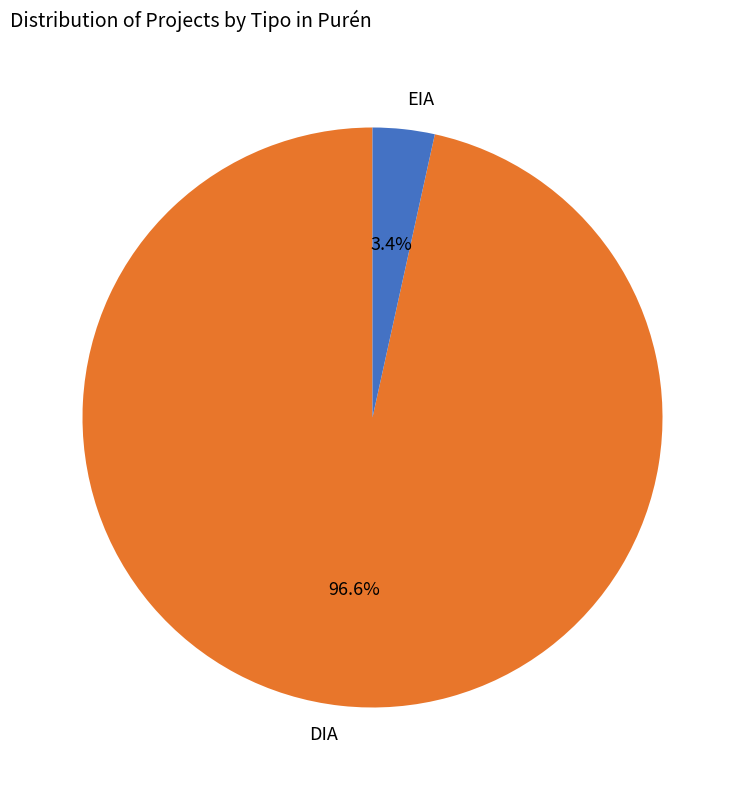

Between EIA and DIA, which is larger?

DIA